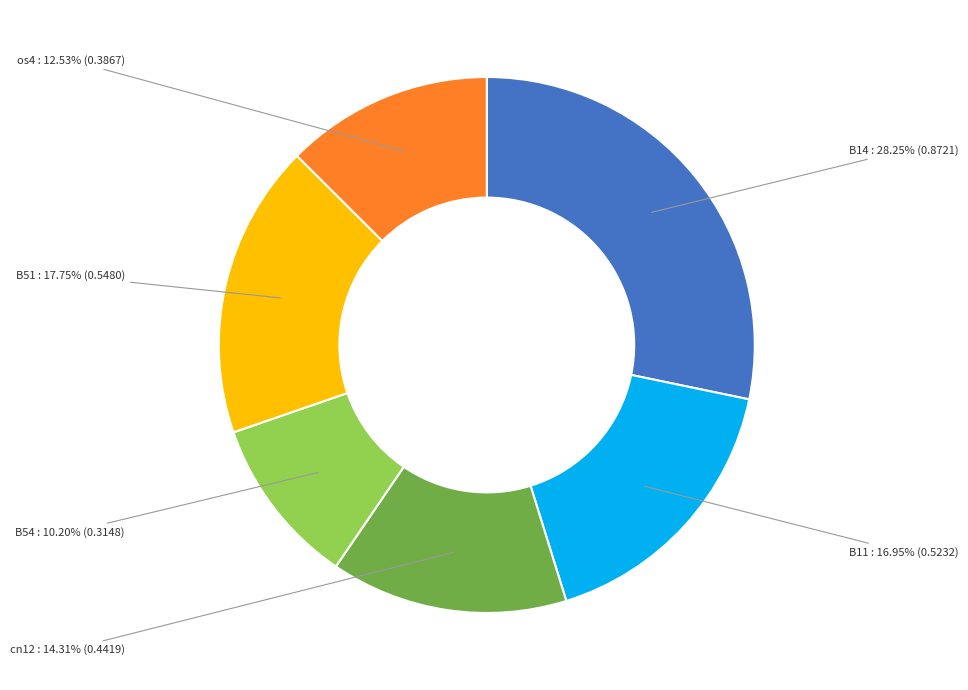

Is there any slice that represents more than half of the pie?

No